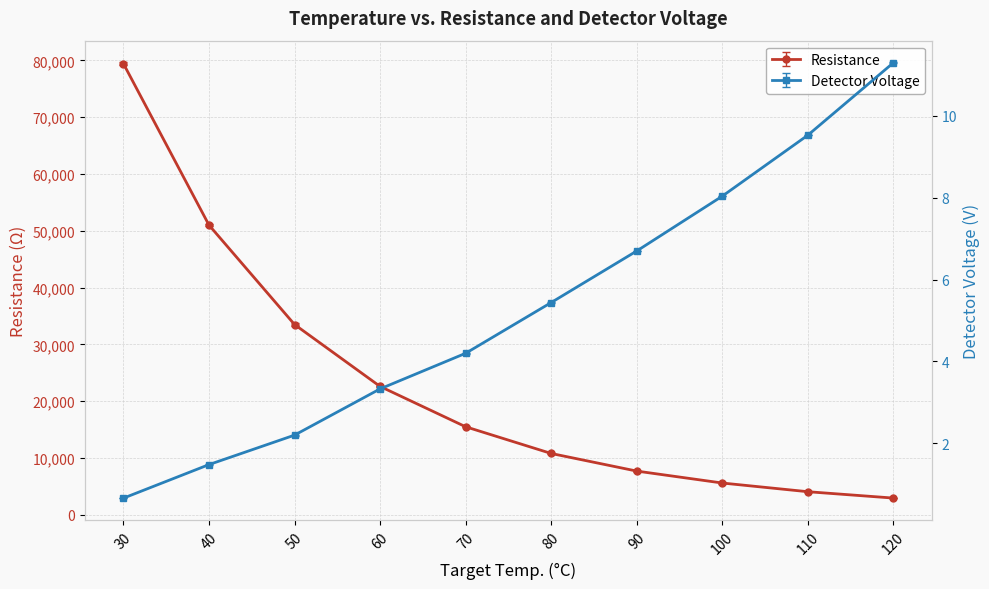

What value does the Detector Voltage series have at 90?

6.7